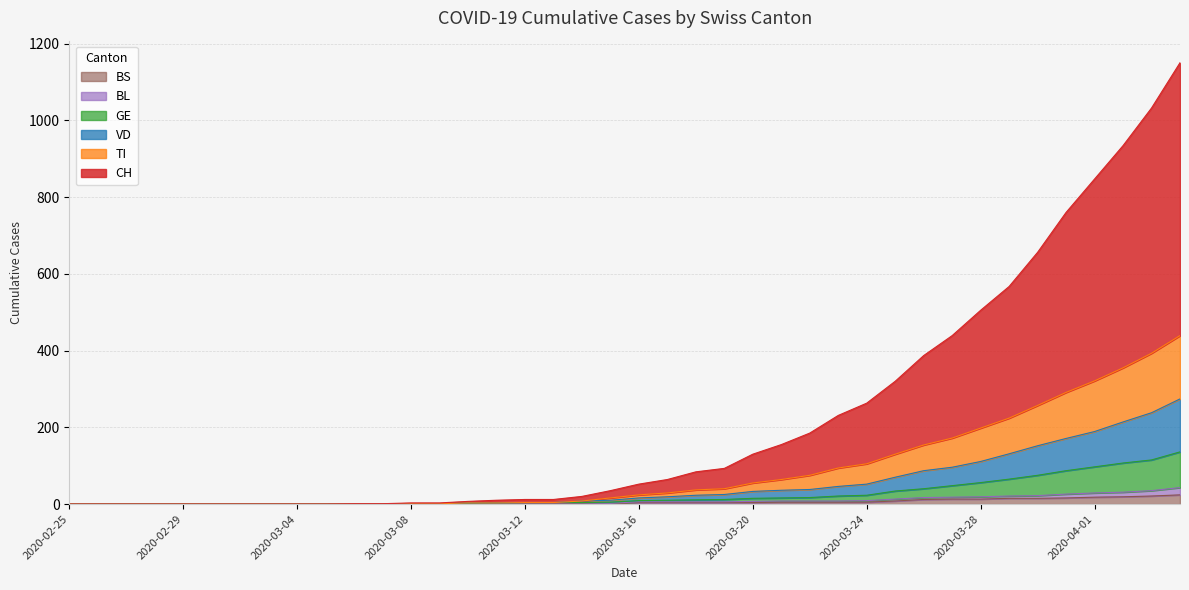

What is the highest value of the CH series?

1150